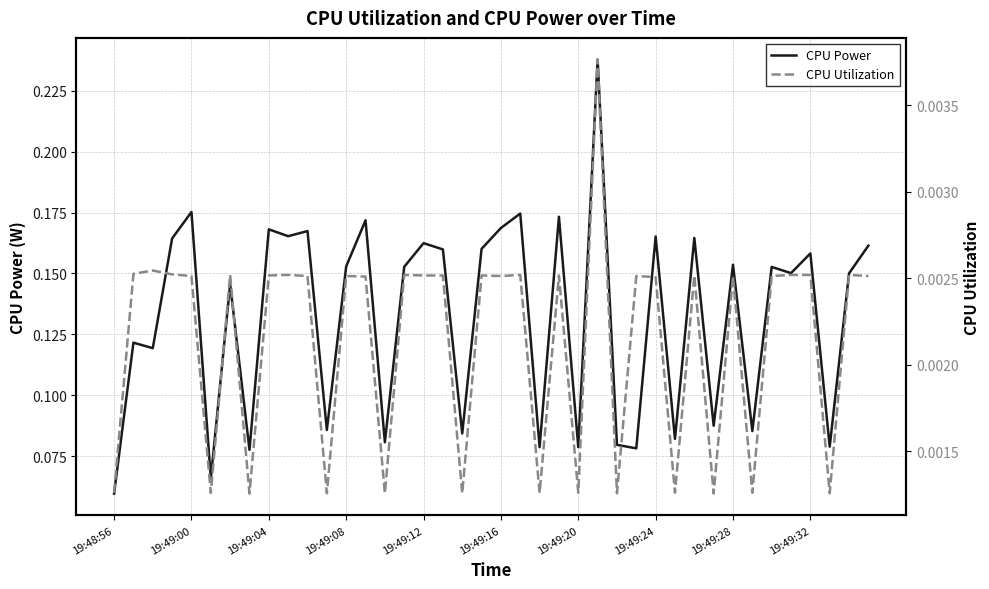

In CPU Utilization, how many points are higher than both neighbors (excluding endpoints)?

13